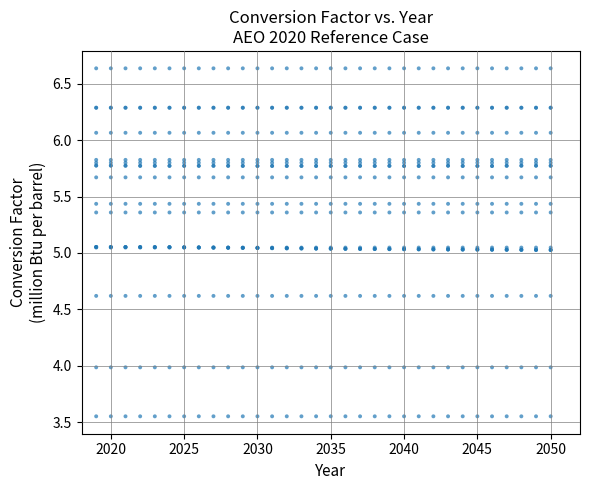

What is the range of Y values (max minus min)?

3.1